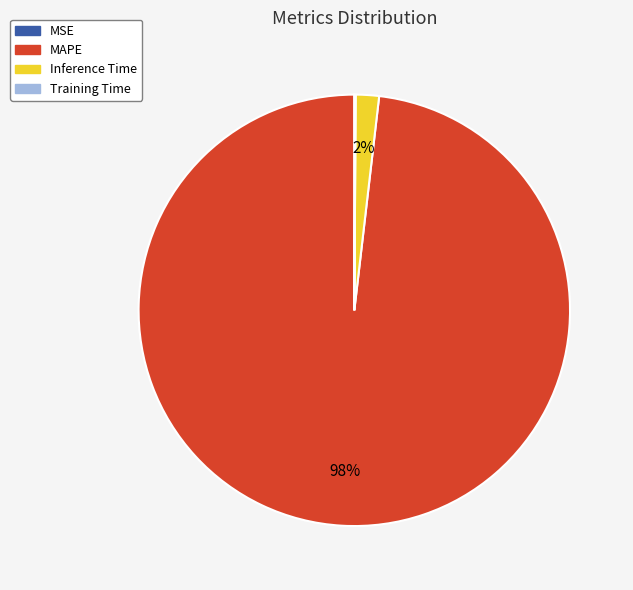

What percentage is the Inference Time slice, to the nearest percent?

2%